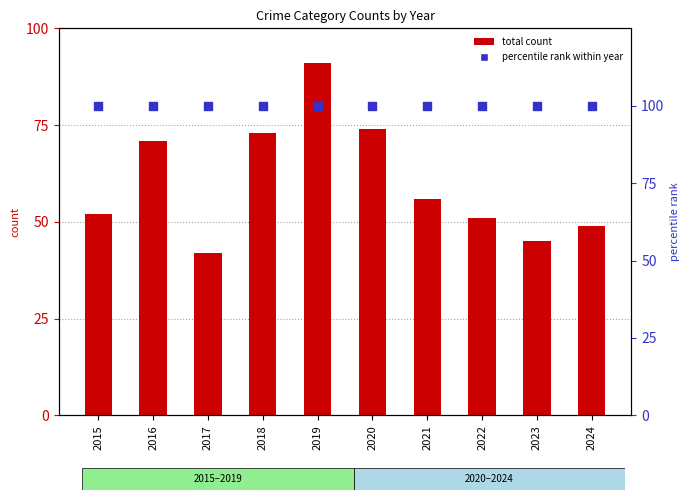

What is the total value across all series at 2024?

149